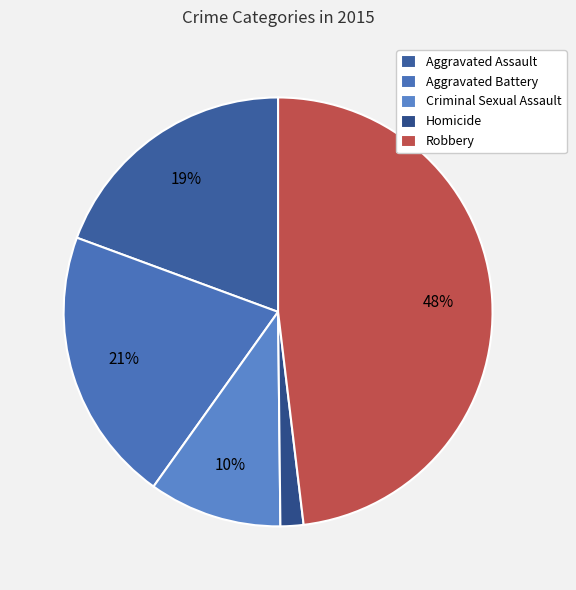

Is Aggravated Assault the majority of the pie?

No